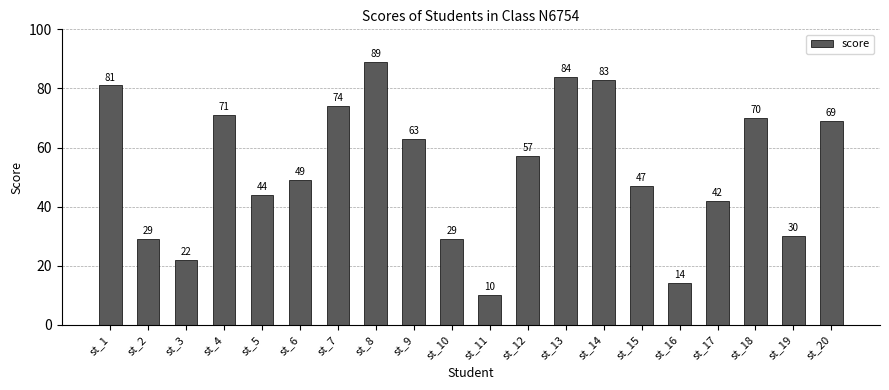

Which has a higher value, st_1 or st_12?

st_1